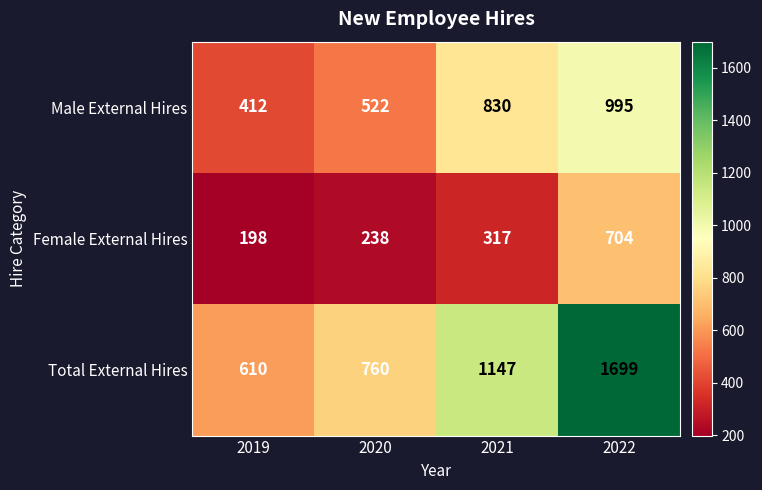

Reading left to right, list all the values displayed in this chart.

Male External Hires: 2019=412	2020=522	2021=830	2022=995
Female External Hires: 2019=198	2020=238	2021=317	2022=704
Total External Hires: 2019=610	2020=760	2021=1147	2022=1699